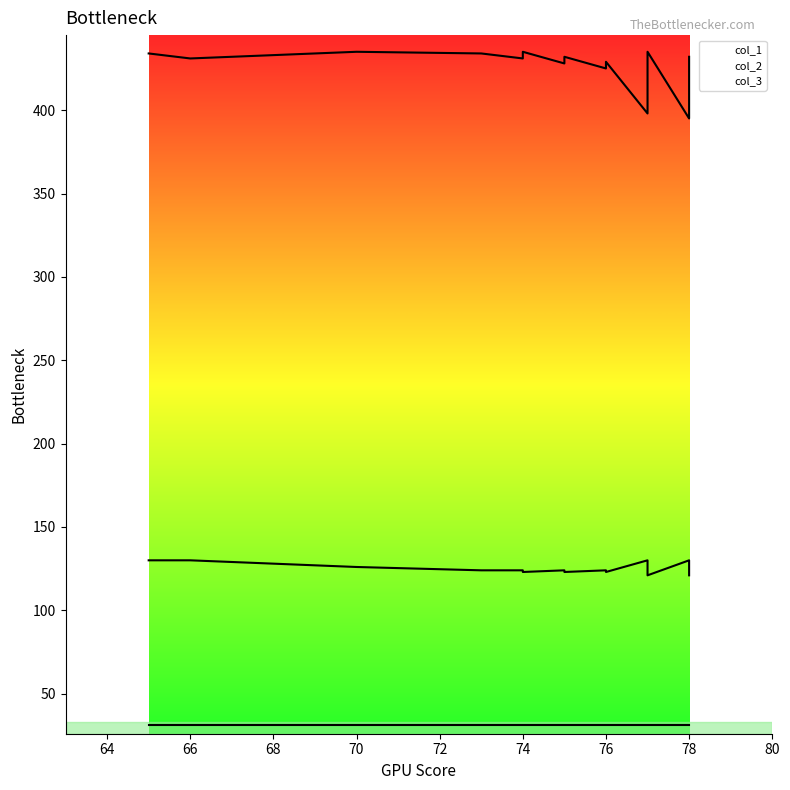

At which category is the sum across all series the highest?

65